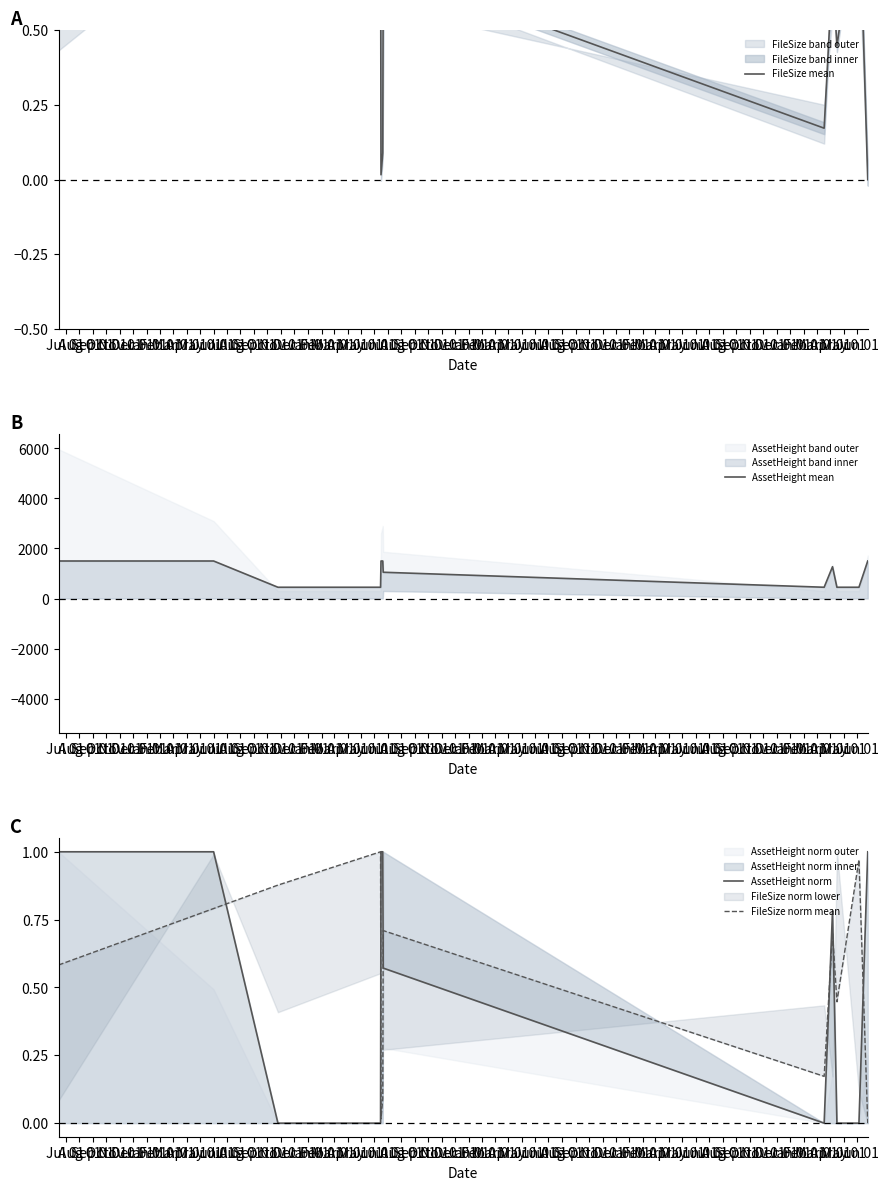

The FileSize norm mean series shows 0.7 at Mar 01. True or false?

True